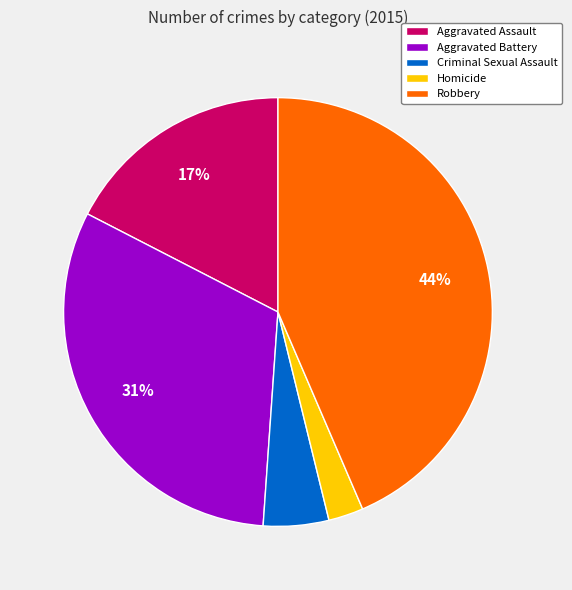

Which slice is the largest?

Robbery